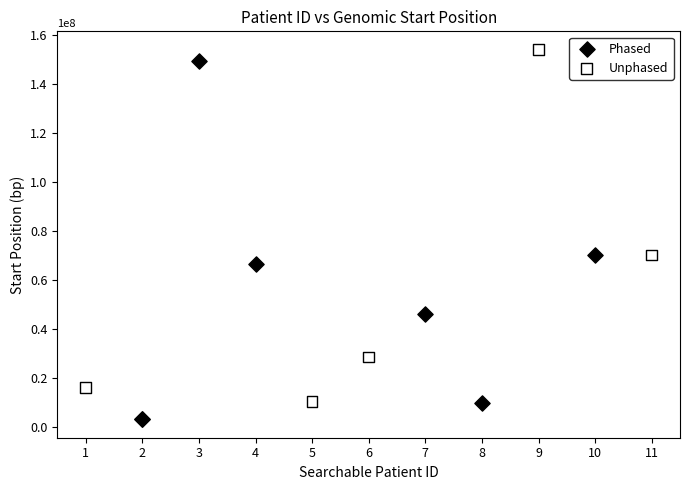

Which series has the widest spread of Y values?

Phased